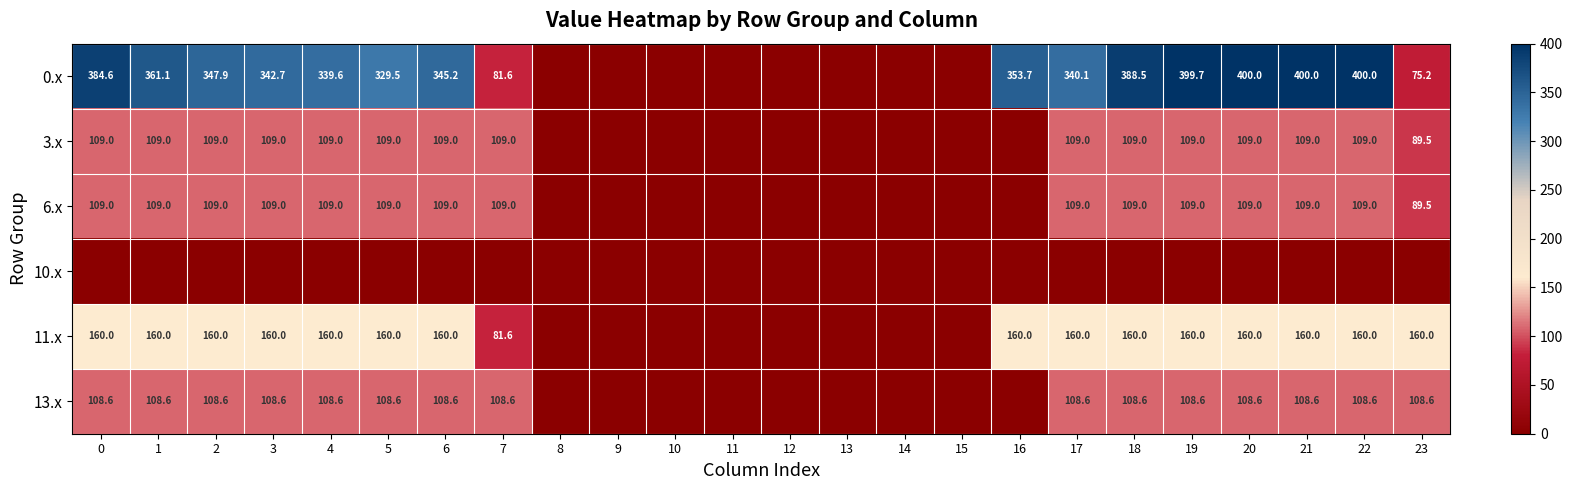

At which category is the sum across all series the highest?

20